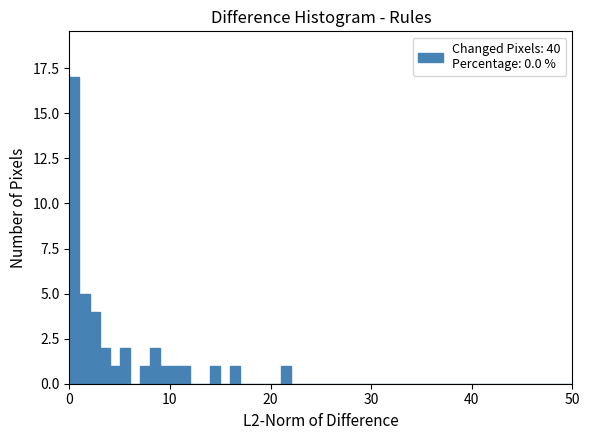

Around what value on the x-axis is the tallest bar? Give the approximate position of its centre, as read against the axis.

1